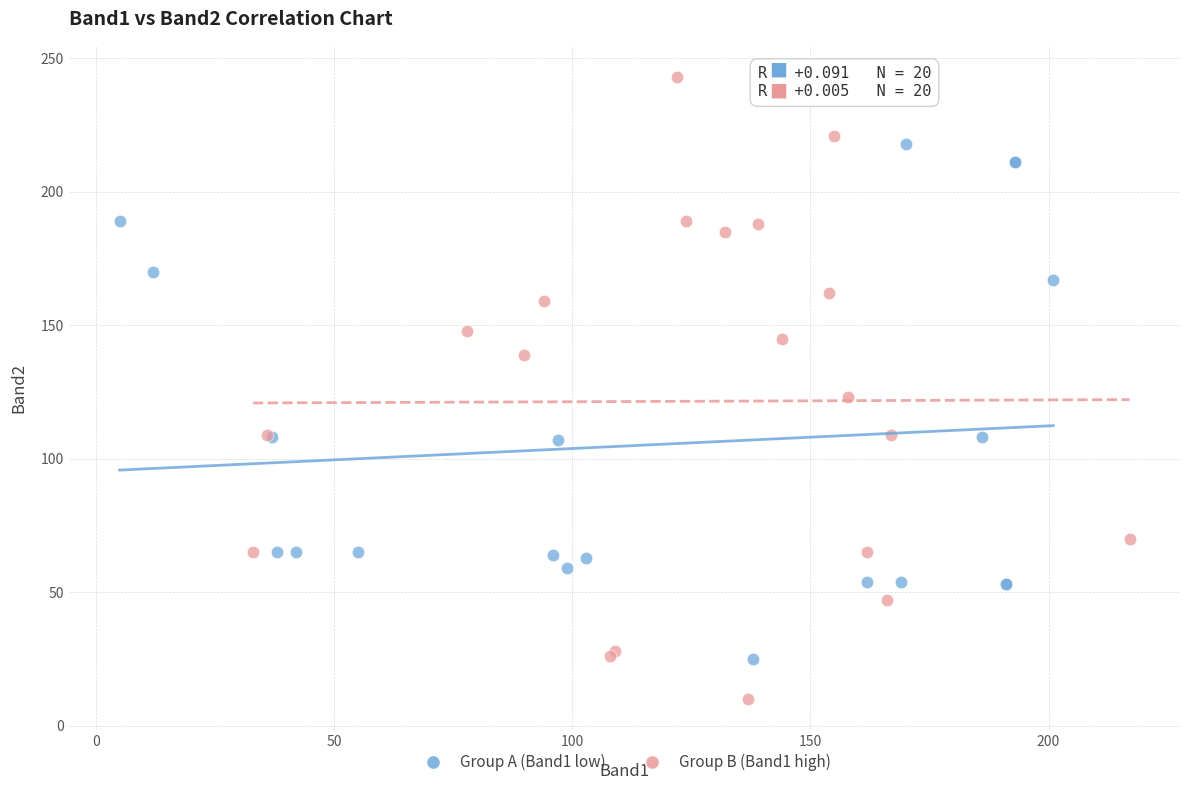

Which series has the largest Y range (max minus min)?

Group B (Band1 high)